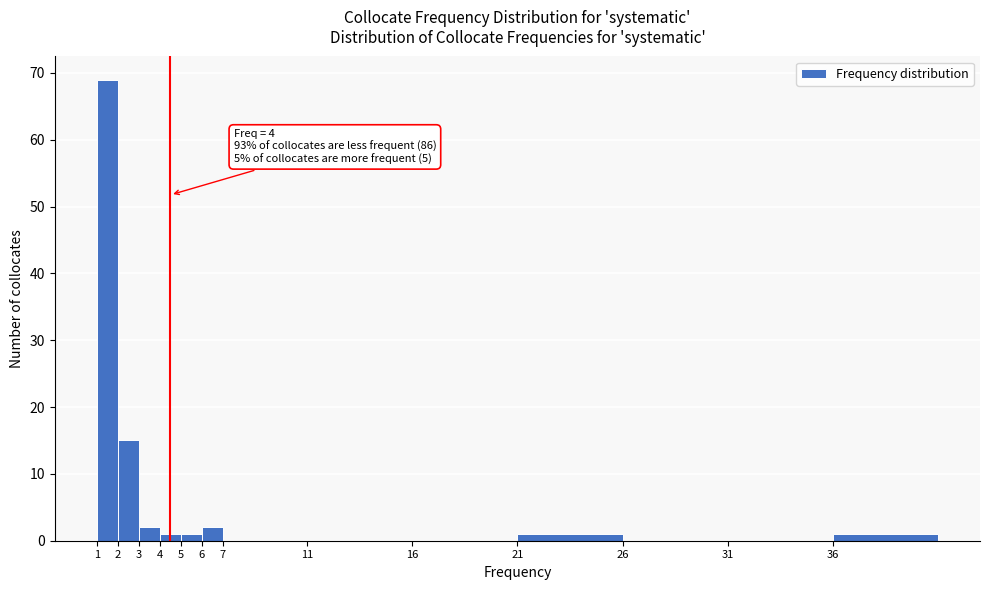

Reading left to right, list all the values displayed in this chart.

1=69	2=15	3=2	4=1	5=1	6=2	7=0	11=0	16=0	21=1	26=0	31=0	36=1